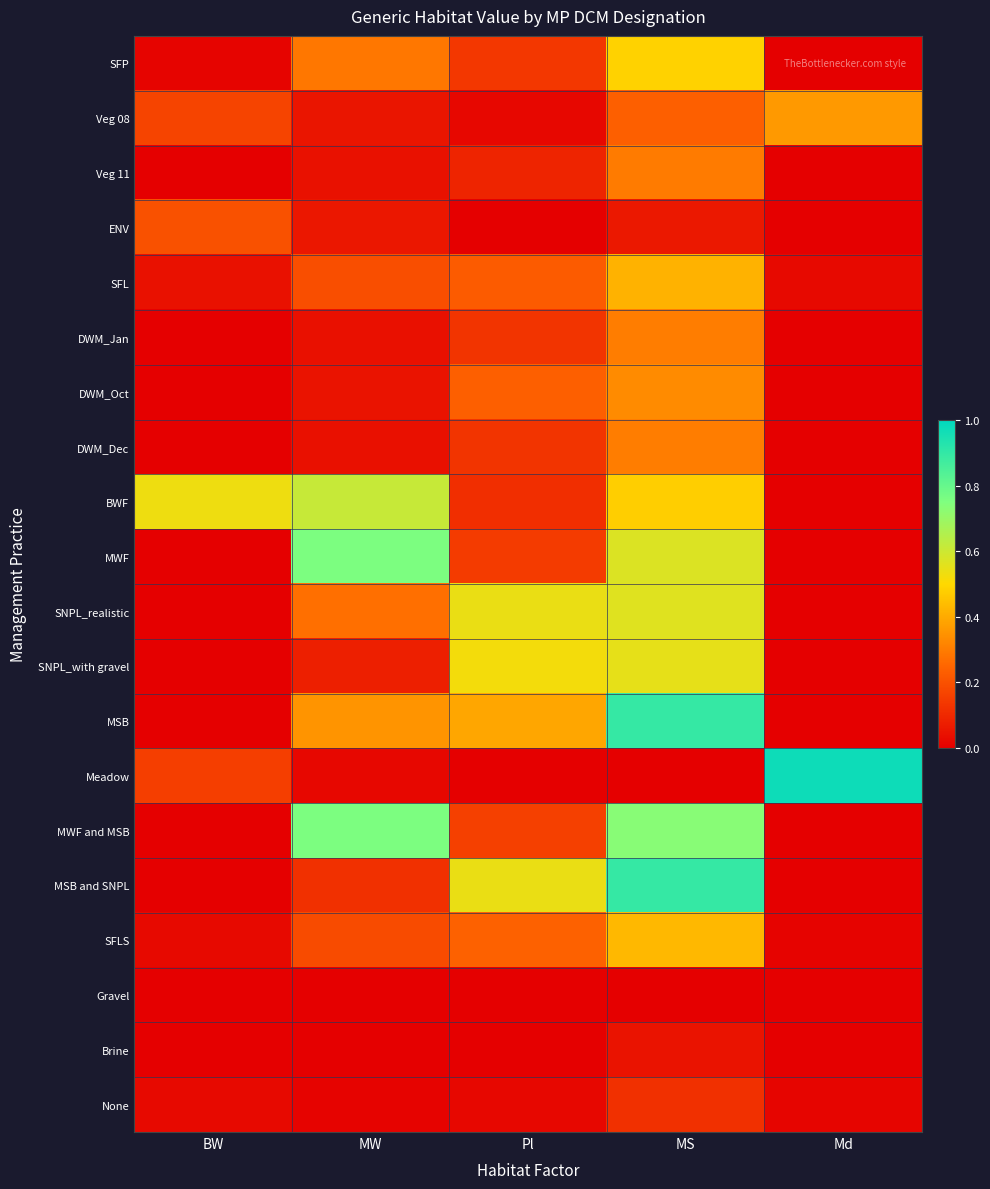

What is the total value across all series at Pl?

3.6